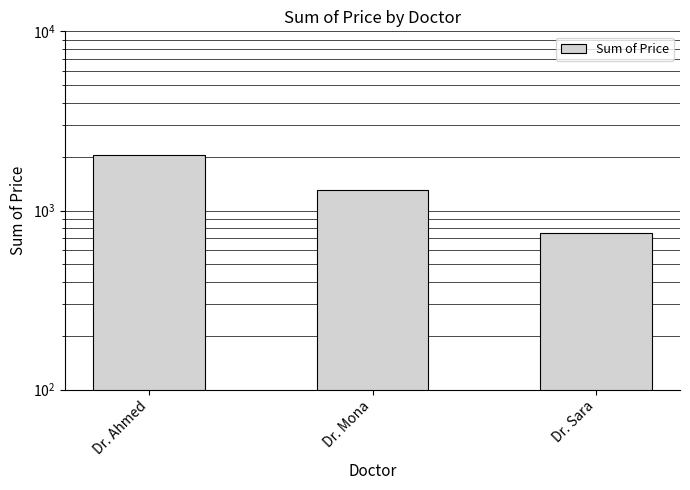

What is the average value?

1367